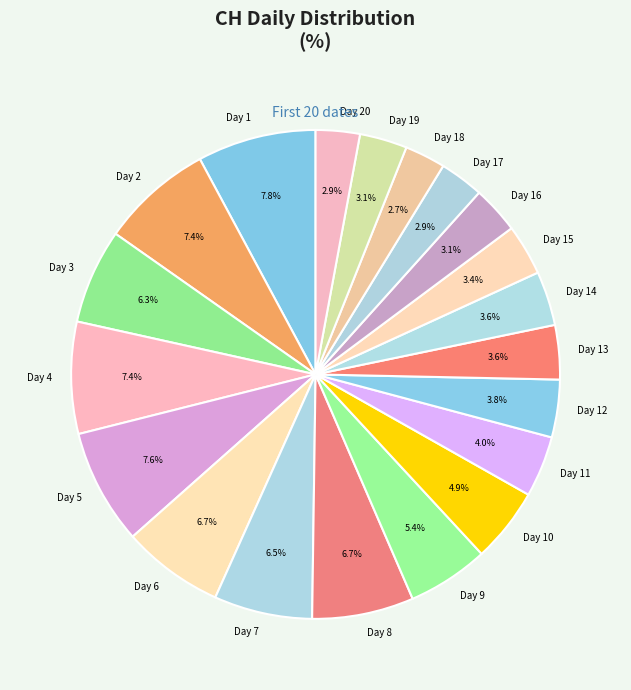

Is there any slice that represents more than half of the pie?

No